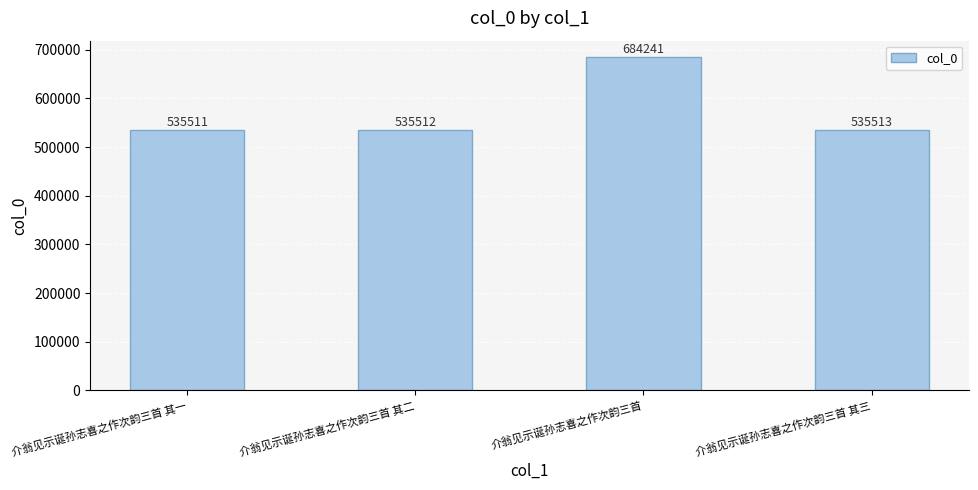

Approximately how many times larger is the value at 介翁见示诞孙志喜之作次韵三首 其三 compared to 介翁见示诞孙志喜之作次韵三首?

0.8